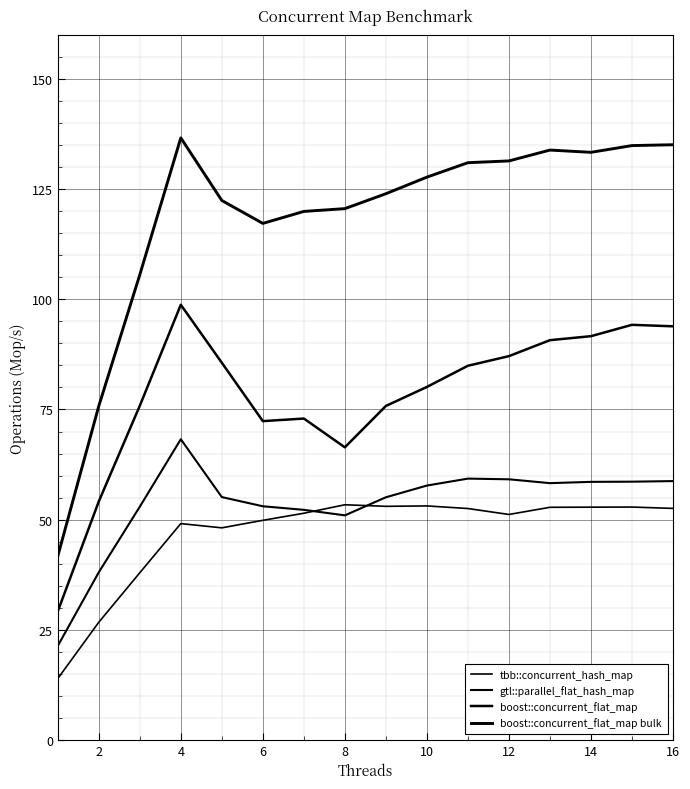

How many lines are shown in the chart?

4